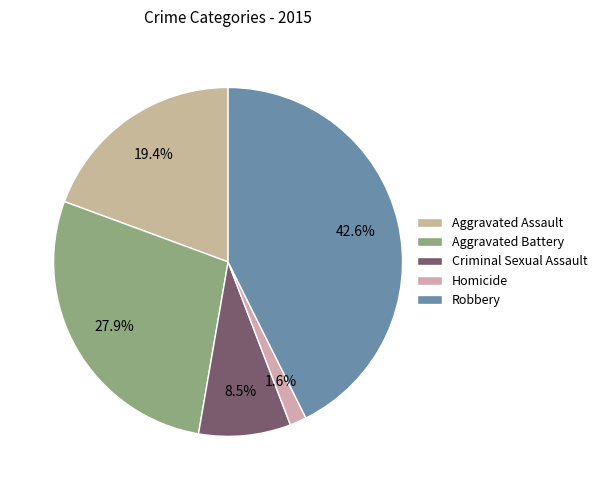

Does any single category account for the majority?

No